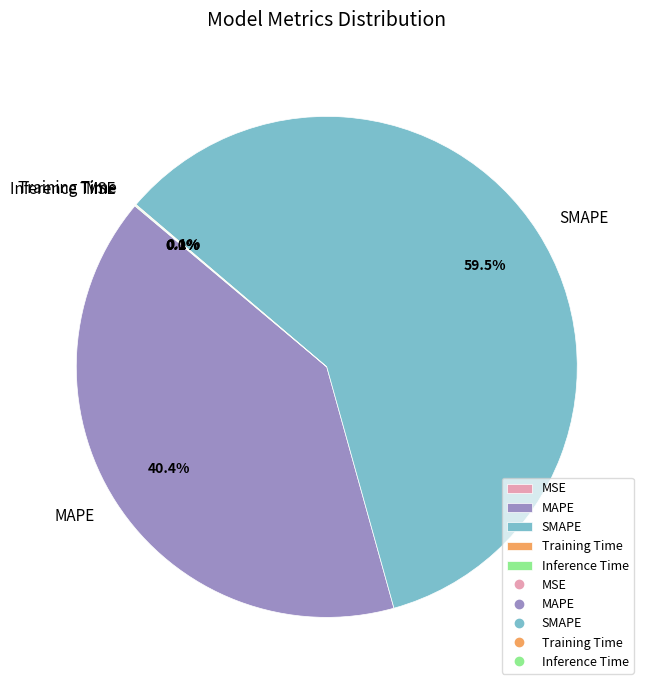

What percentage is NOT represented by MAPE?

59.6%